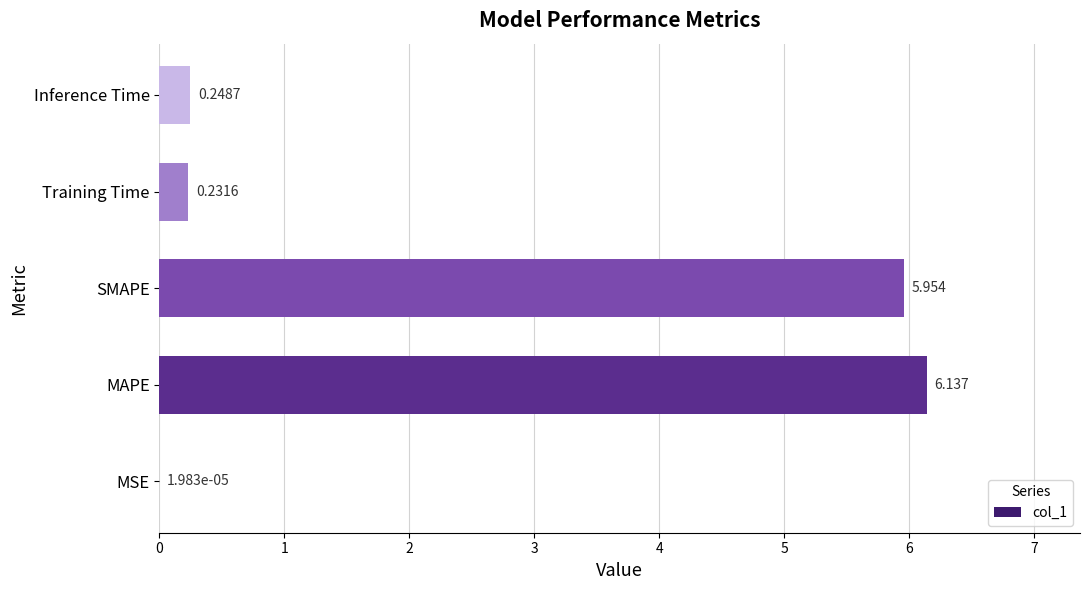

Which has a higher value, SMAPE or MSE?

SMAPE